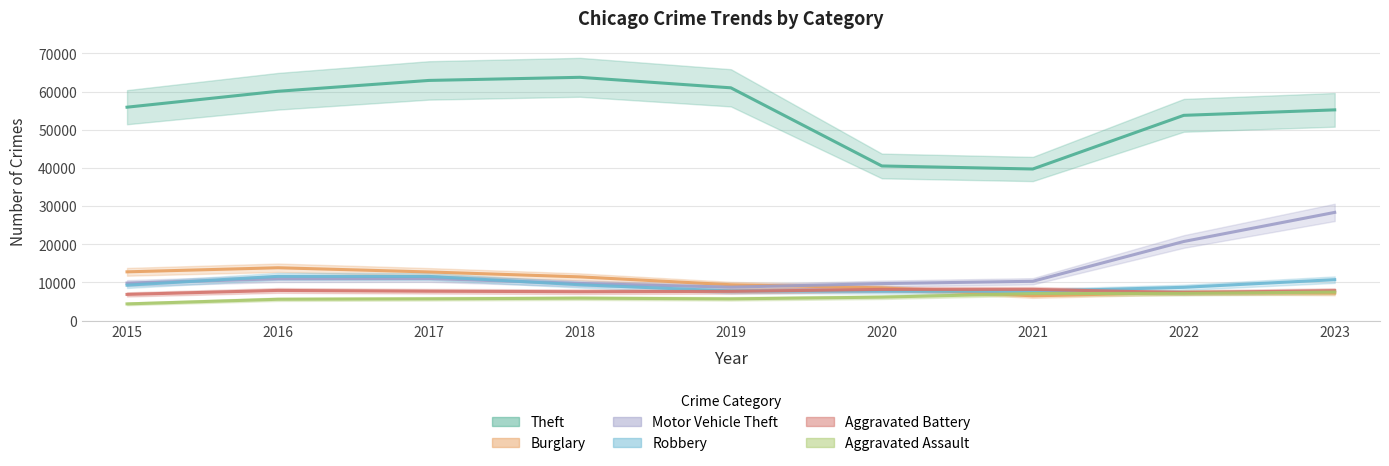

Reading left to right, extract all data points from this chart.

Theft: 2015=55919	2016=60092	2017=62935	2018=63750	2019=60997	2020=40513	2021=39718	2022=53782	2023=55219
Burglary: 2015=12763	2016=13833	2017=12731	2018=11442	2019=9381	2020=8566	2021=6463	2022=7377	2023=7193
Motor Vehicle Theft: 2015=9808	2016=10951	2017=11016	2018=9718	2019=8748	2020=9682	2021=10286	2022=20714	2023=28344
Robbery: 2015=9265	2016=11582	2017=11561	2018=9376	2019=7731	2020=7685	2021=7663	2022=8703	2023=10712
Aggravated Battery: 2015=6847	2016=7891	2017=7682	2018=7557	2019=7642	2020=8152	2021=8166	2022=7321	2023=7842
Aggravated Assault: 2015=4358	2016=5572	2017=5684	2018=5858	2019=5679	2020=6128	2021=7066	2022=7118	2023=7458